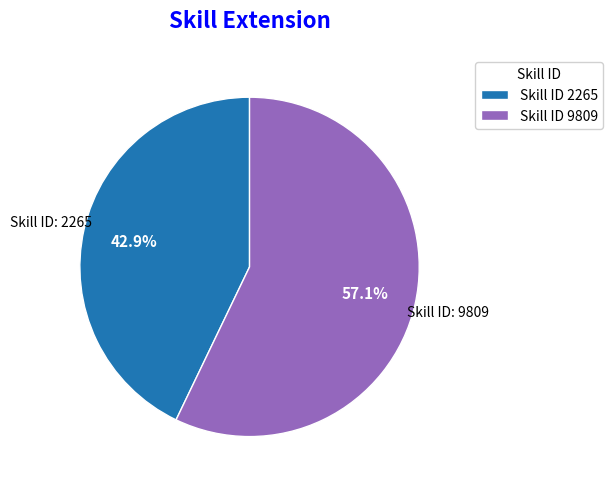

Rank the categories by value from lowest to highest.

Skill ID 2265, Skill ID 9809